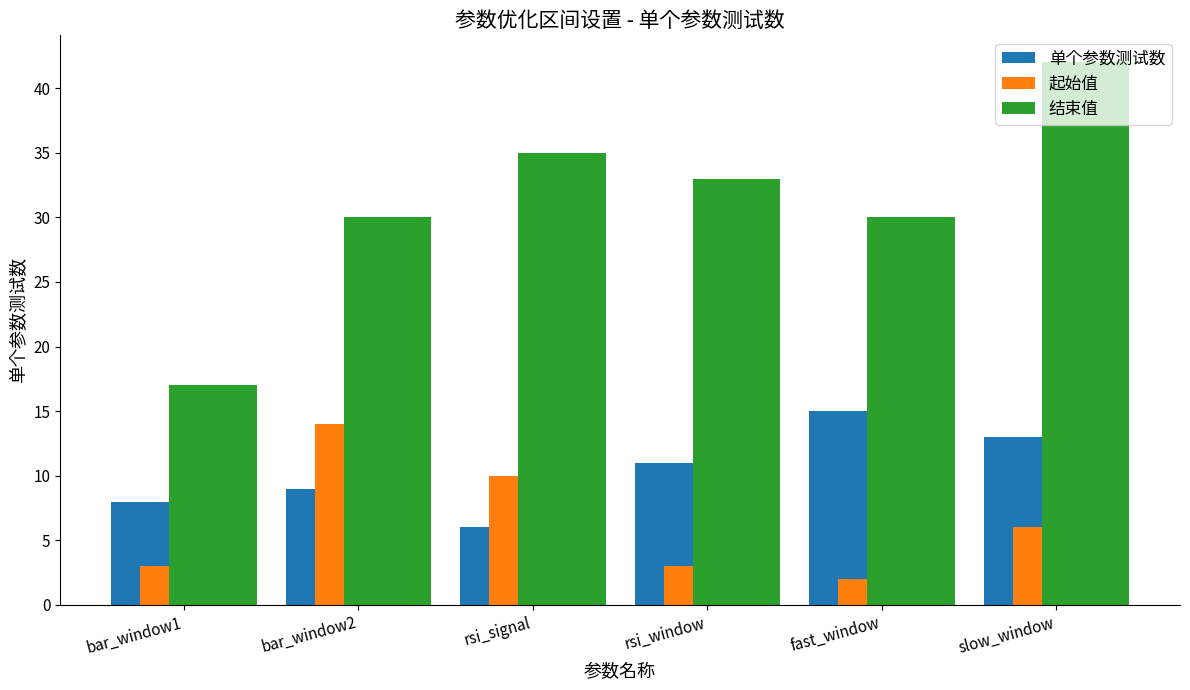

What is the minimum value for 单个参数测试数?

6